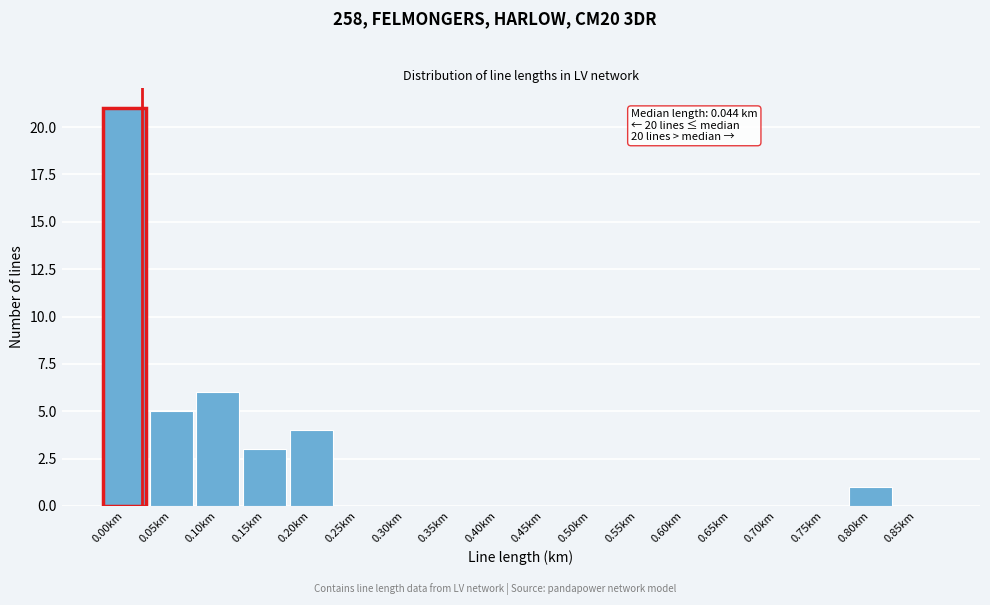

Reading right to left, what are all the values shown in this chart?

0.85km=0	0.80km=1	0.75km=0	0.70km=0	0.65km=0	0.60km=0	0.55km=0	0.50km=0	0.45km=0	0.40km=0	0.35km=0	0.30km=0	0.25km=0	0.20km=4	0.15km=3	0.10km=6	0.05km=5	0.00km=21